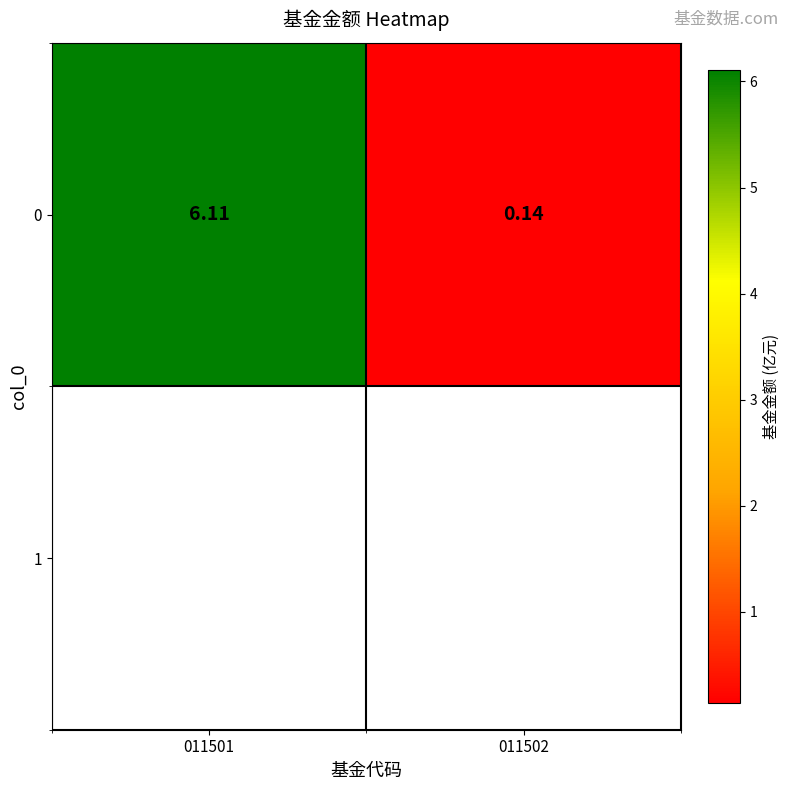

List the labels in order of value, smallest first.

011502, 011501